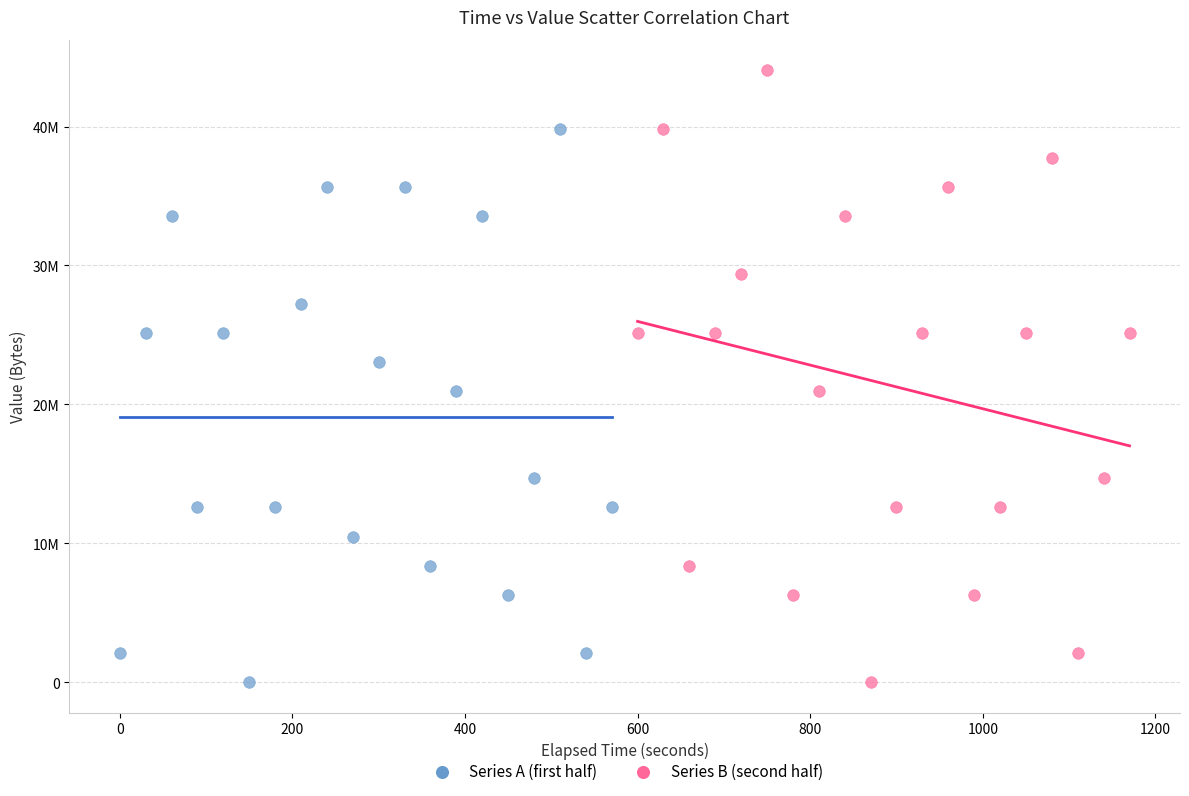

Which series reaches the maximum Y coordinate?

Series B (second half)